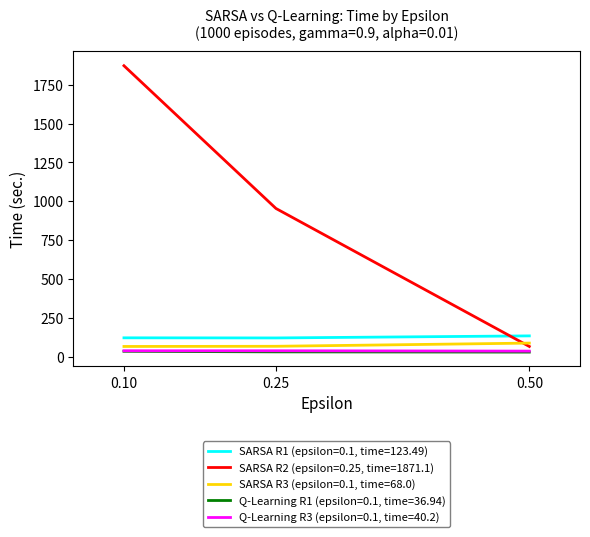

What is the highest value of the SARSA R1 (epsilon=0.1, time=123.49) series?

135.9